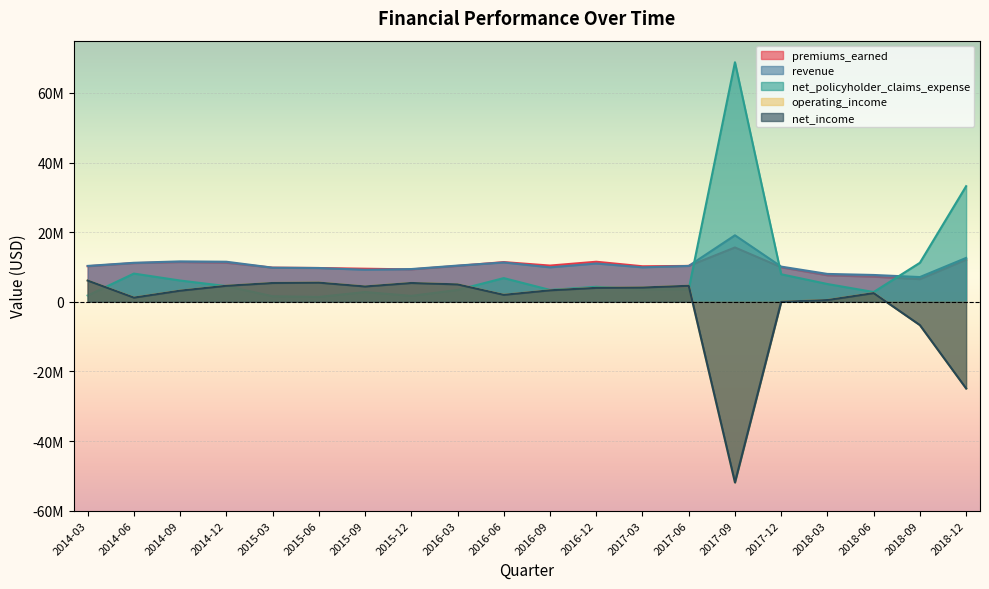

What is the difference between the net_income values at 2017-12 and 2018-03?

500000